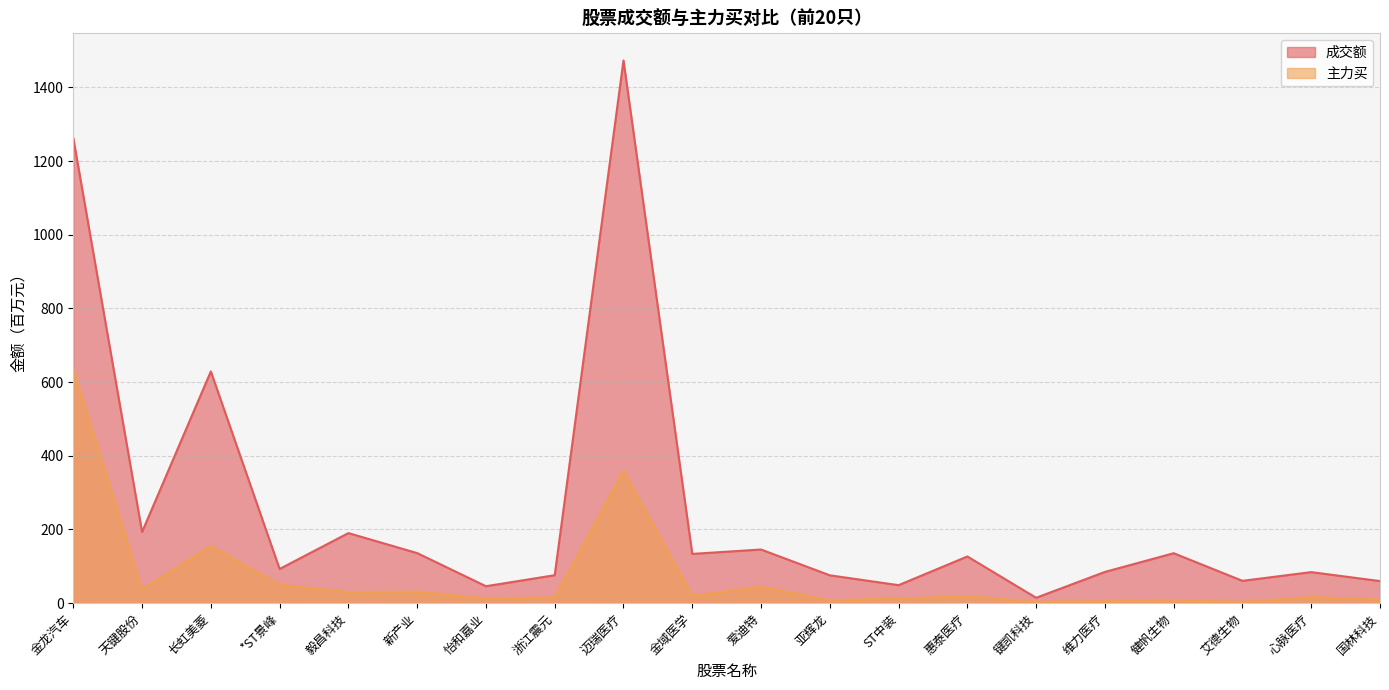

What is the difference between the 主力买 values at 毅昌科技 and 长虹美菱?

124.9